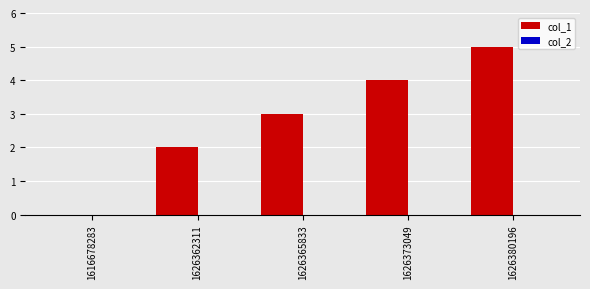

What is the greatest value displayed?

5